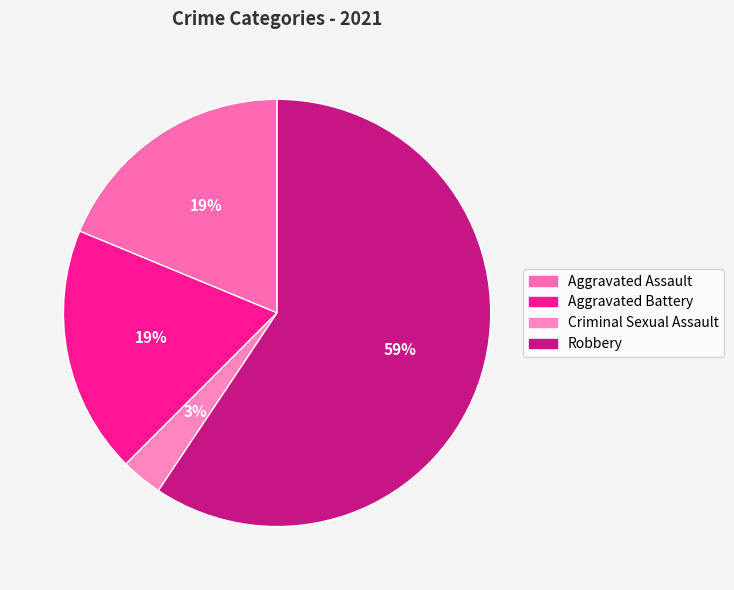

What percentage is the Aggravated Assault slice, to the nearest percent?

19%